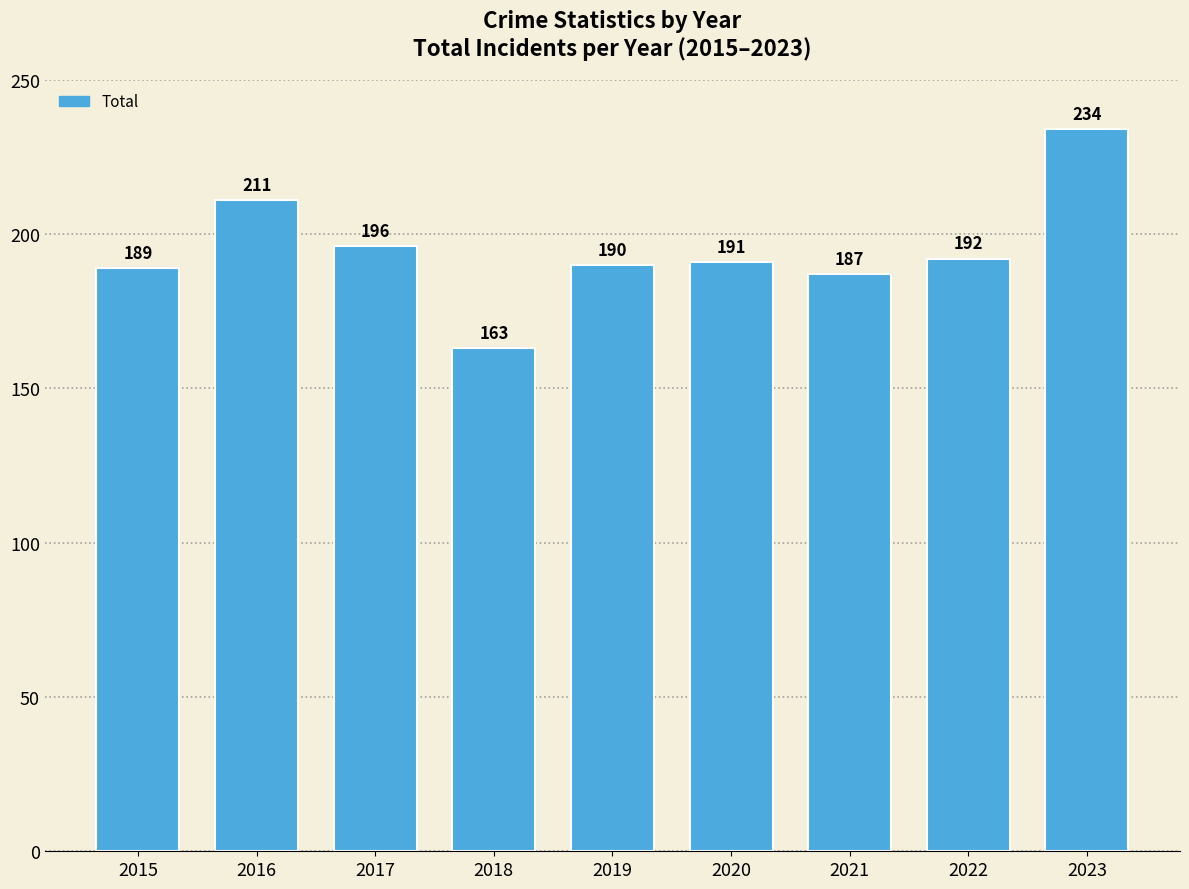

Count the number of data series in this chart.

1